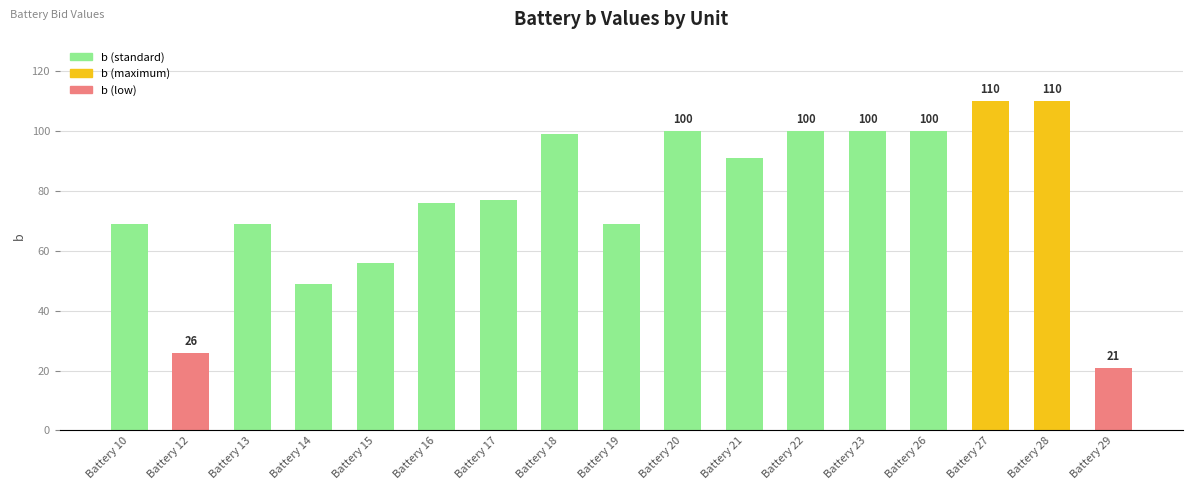

Reading right to left, what are all the values shown in this chart?

Battery 29=21	Battery 28=110	Battery 27=110	Battery 26=100	Battery 23=100	Battery 22=100	Battery 21=91	Battery 20=100	Battery 19=69	Battery 18=99	Battery 17=77	Battery 16=76	Battery 15=56	Battery 14=49	Battery 13=69	Battery 12=26	Battery 10=69